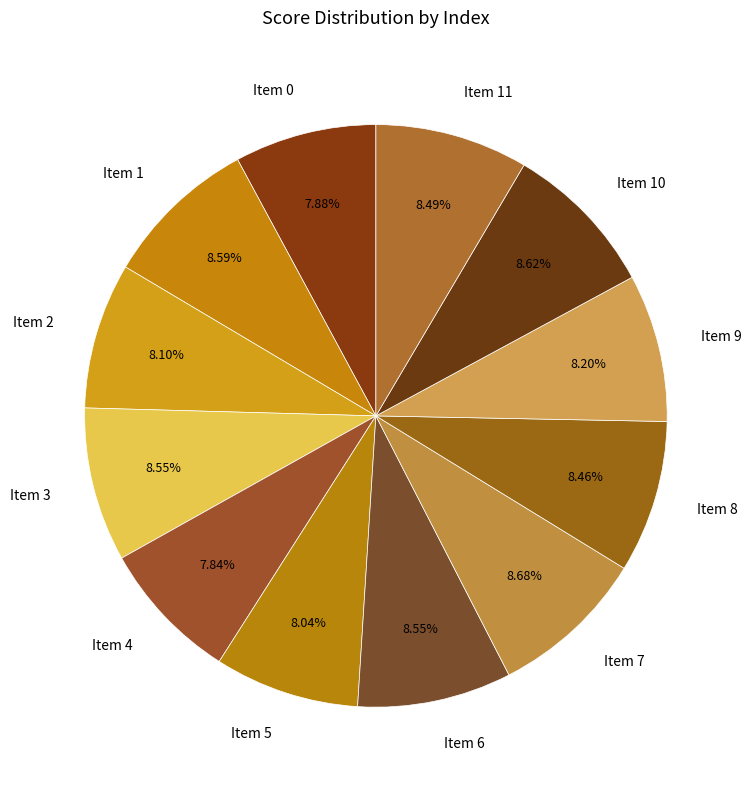

Which has a higher value, Item 3 or Item 5?

Item 3